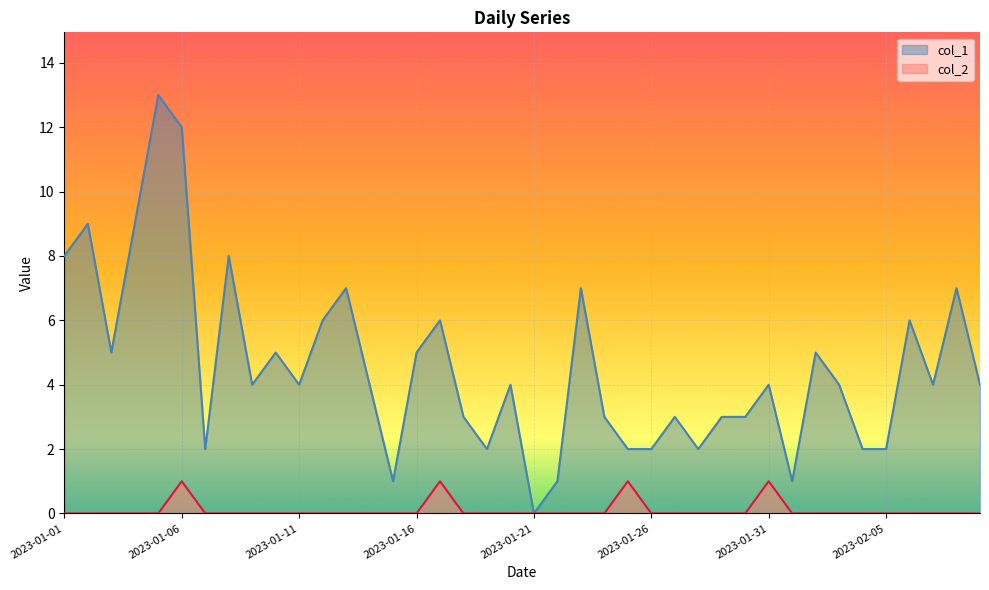

Where does the col_1 series first go above 4?

2023-01-01